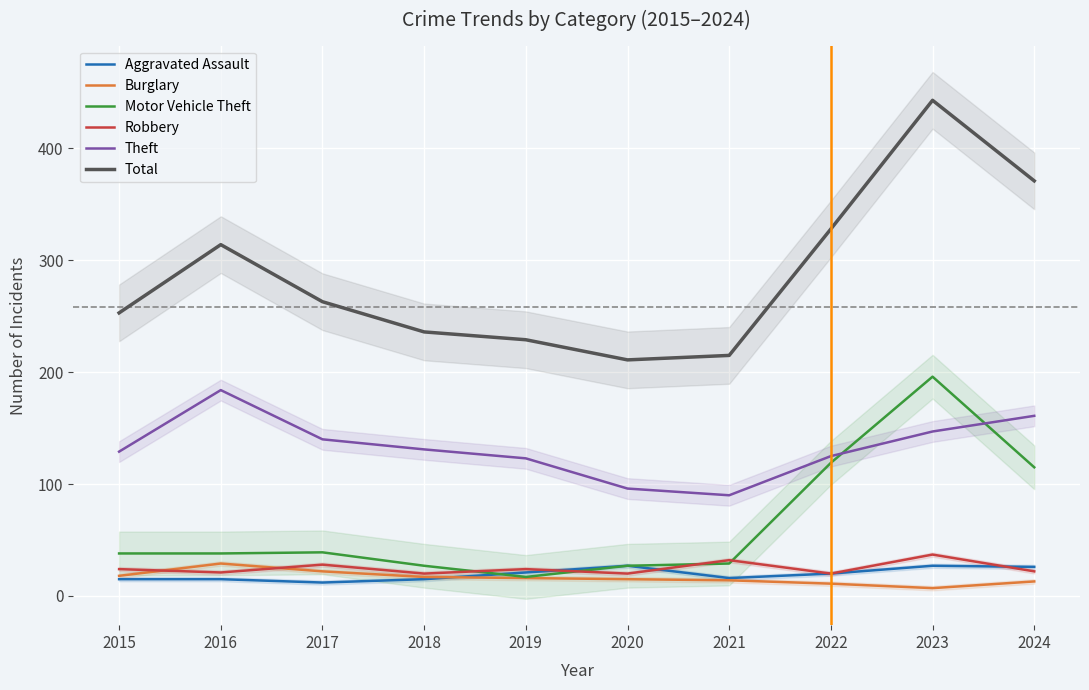

What is the difference between the highest and lowest values at 2023?

436